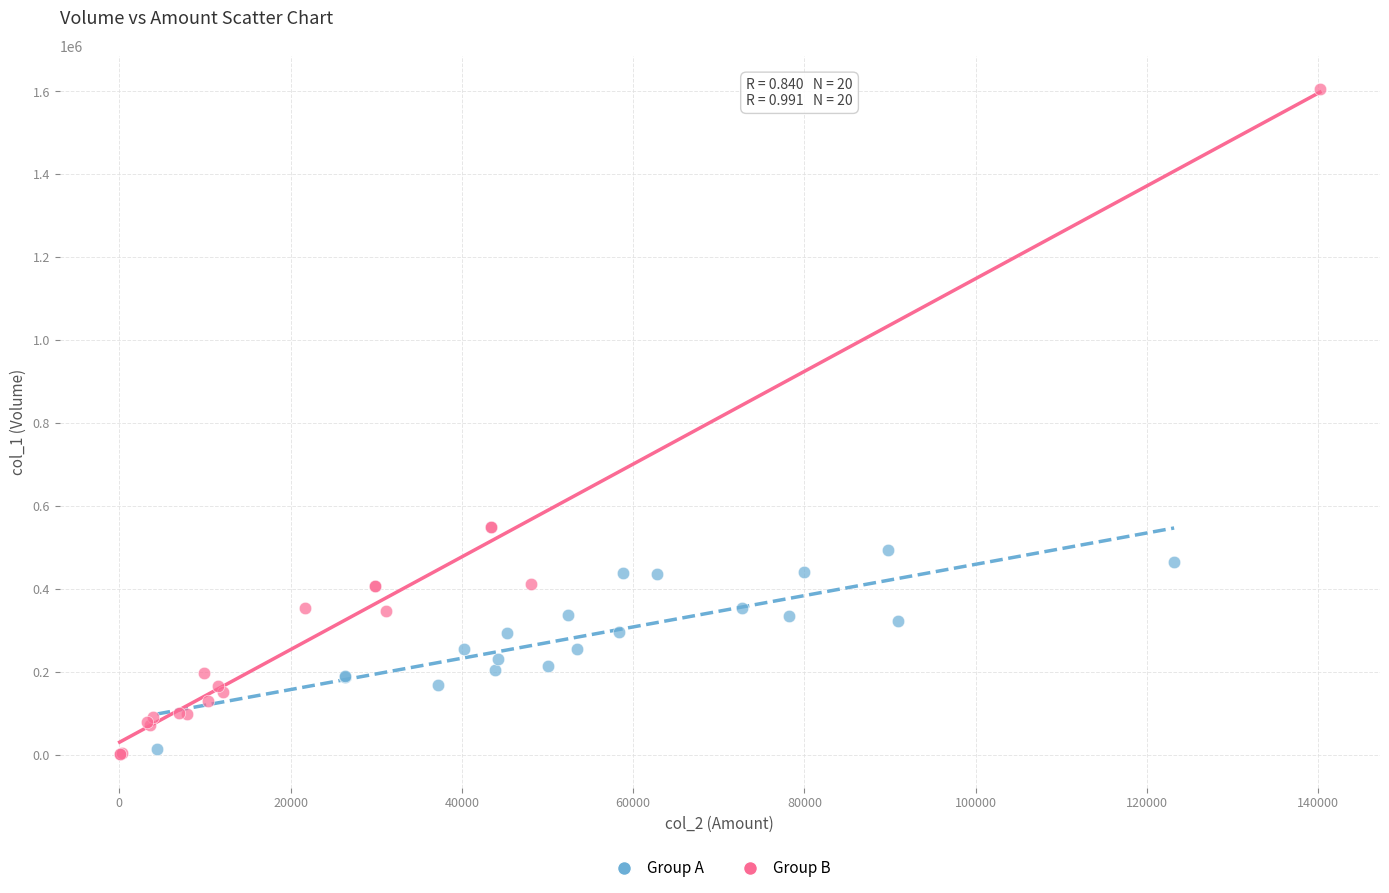

Which series has the widest spread of Y values?

Group B